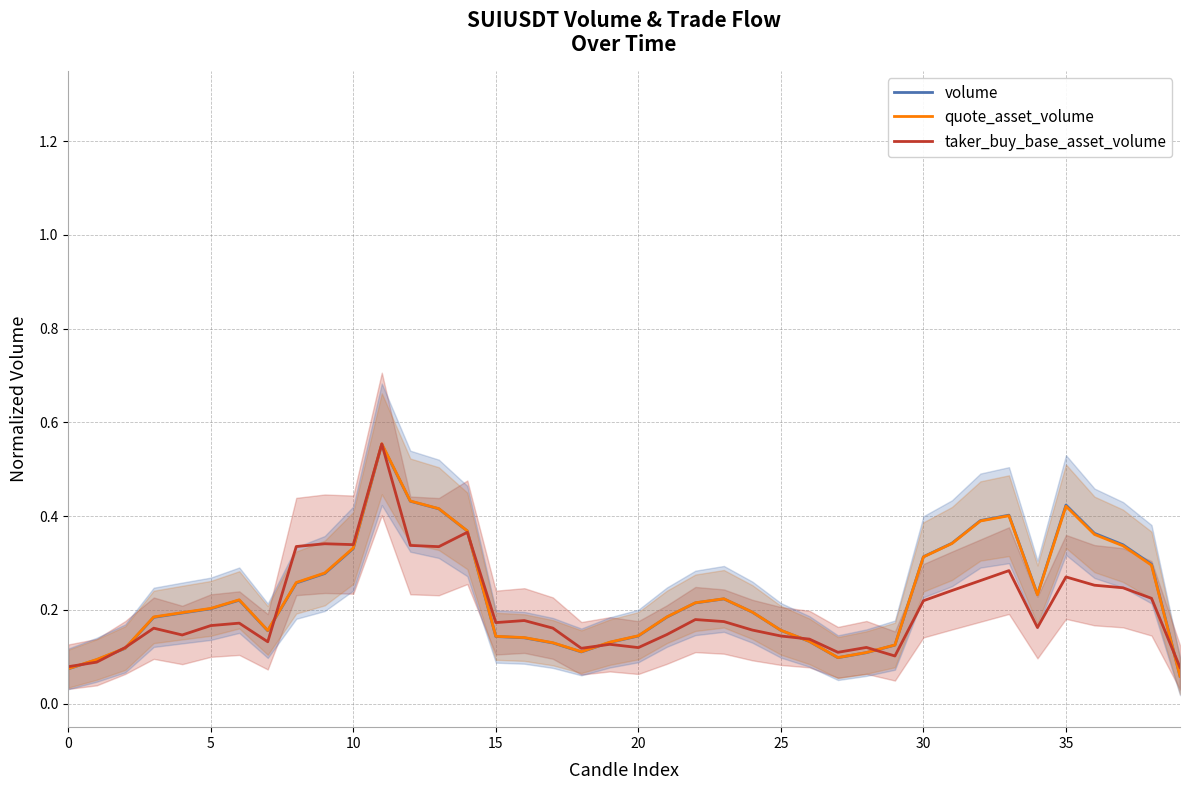

Where do volume and quote_asset_volume first cross each other?

29 and 30